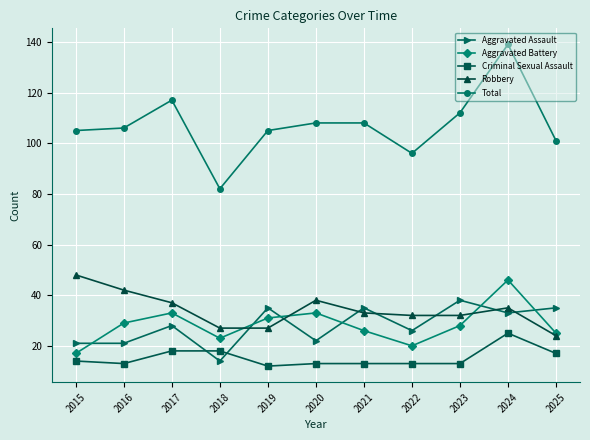

What is the difference between the maximum and minimum values in the Aggravated Assault series?

24